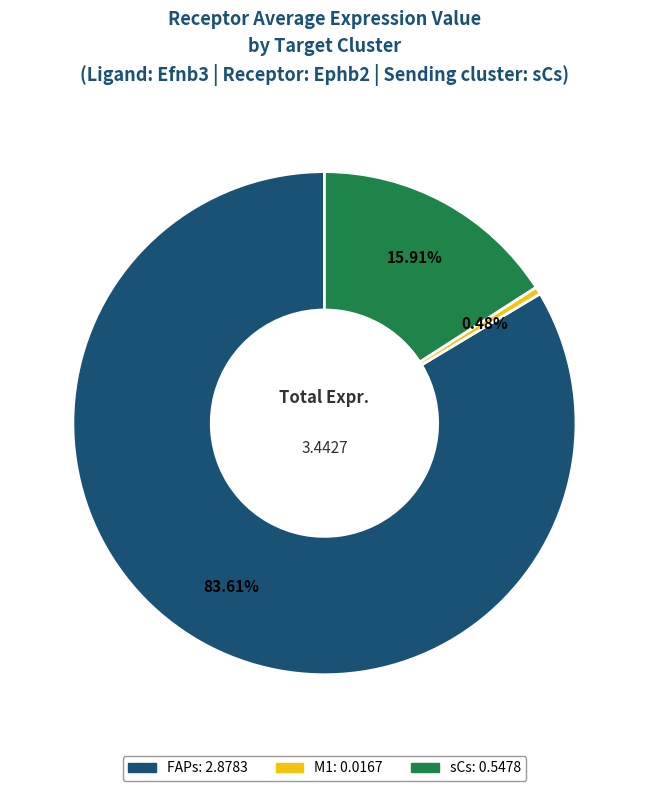

Combined, do FAPs and M1 account for over 50%?

Yes